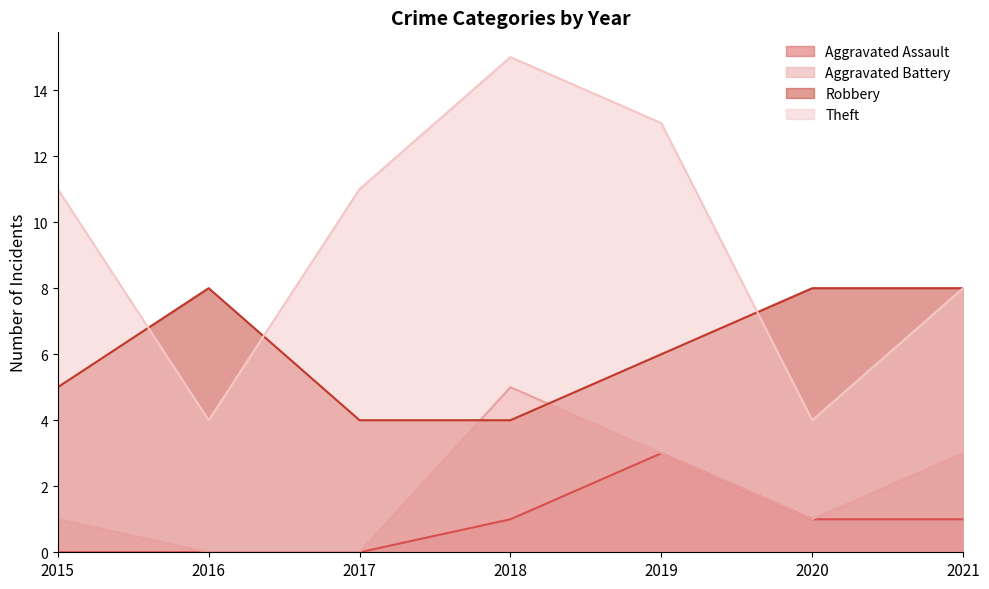

The Theft series shows 27 at 2018. True or false?

False